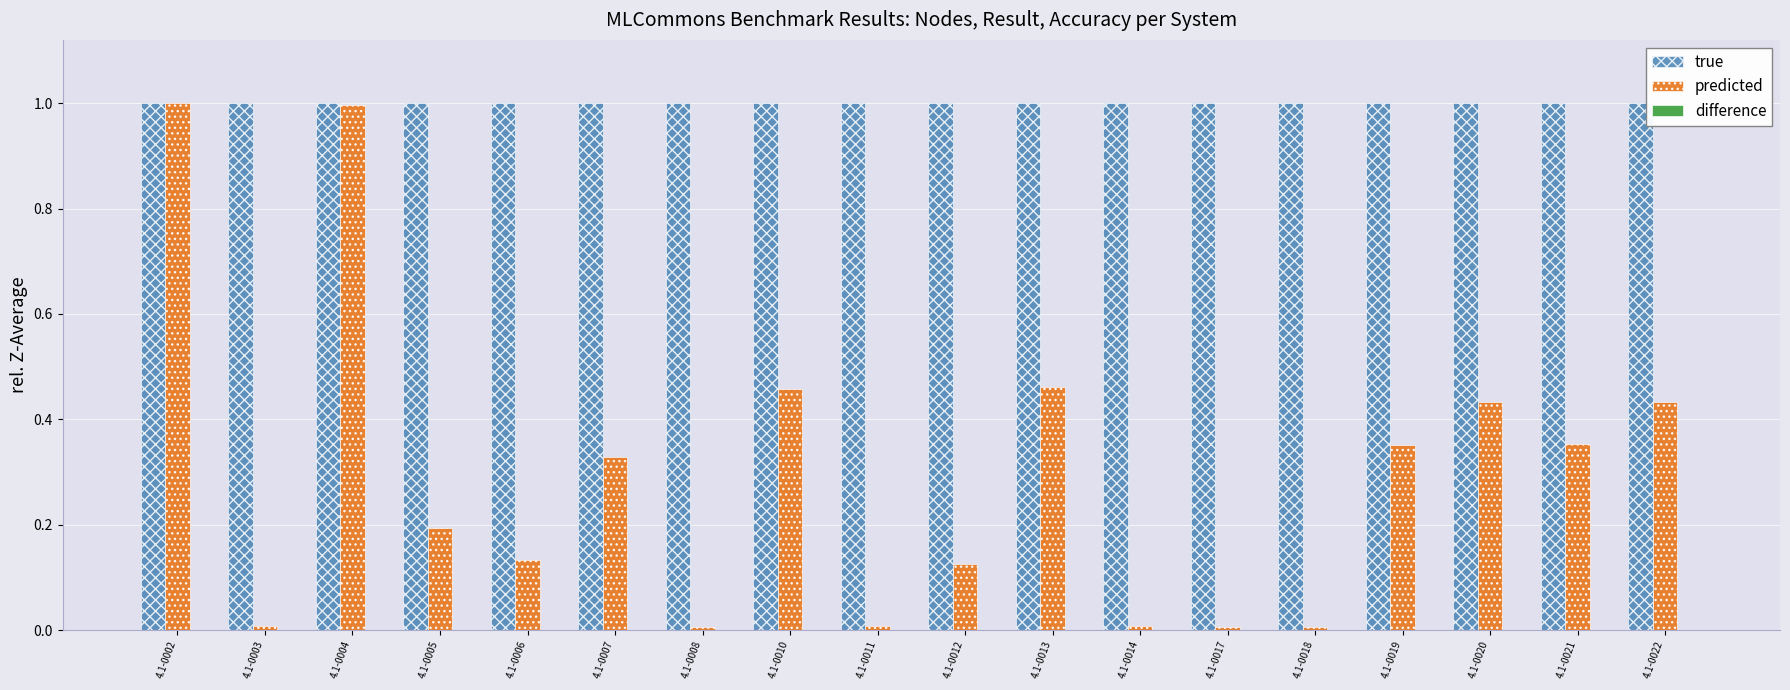

Does the chart contain any negative values?

No